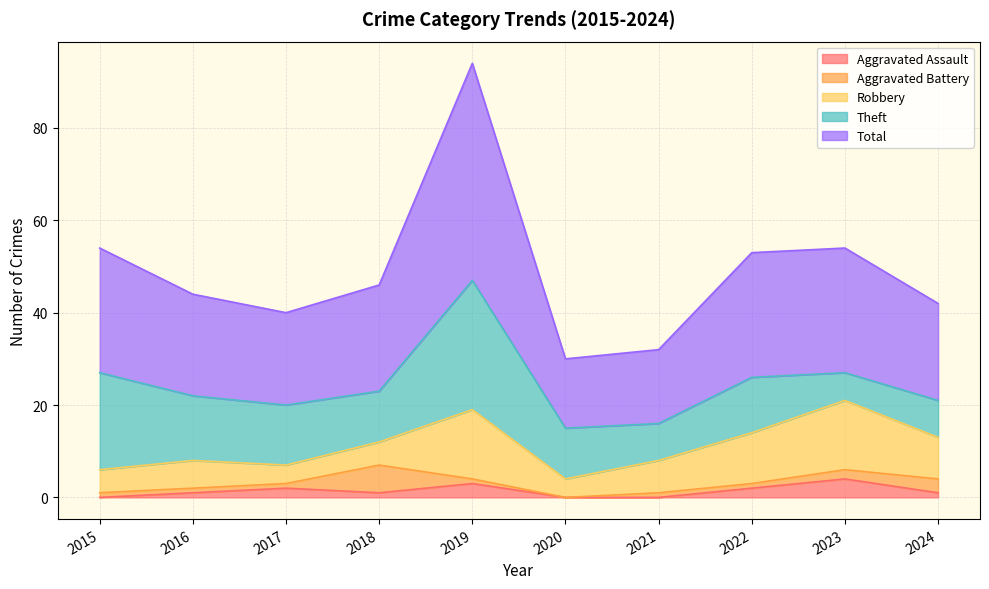

What is the value of the Total point at the 9th from the left?

27